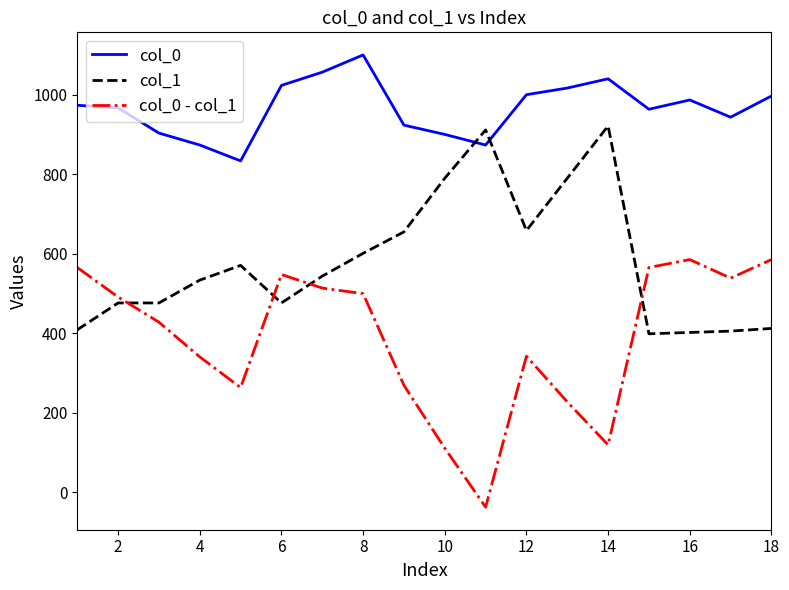

True or false: col_0 - col_1 and col_0 intersect in this chart.

False